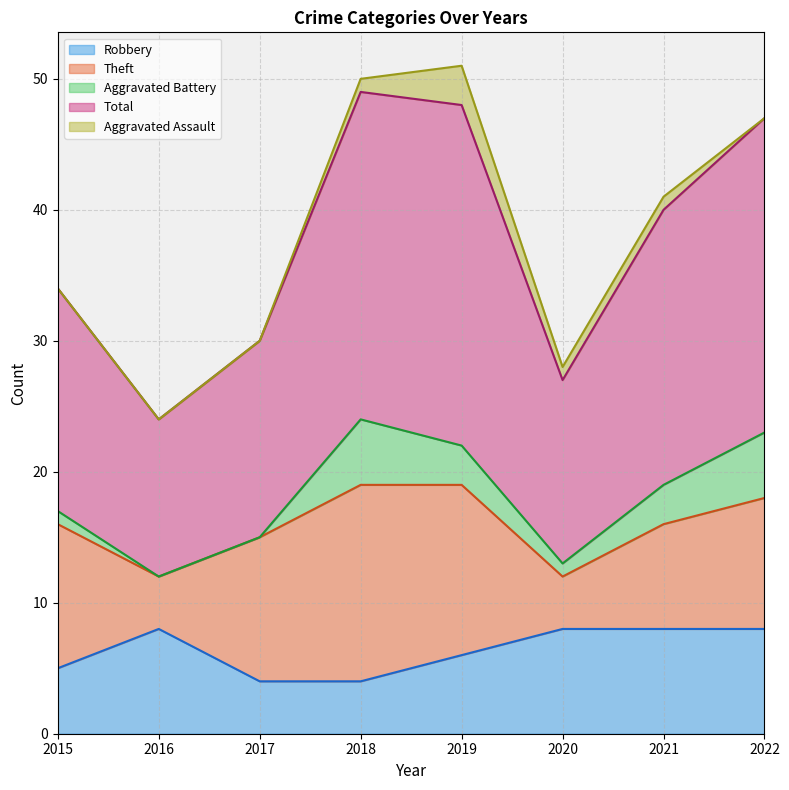

Count the number of categories in the chart.

8